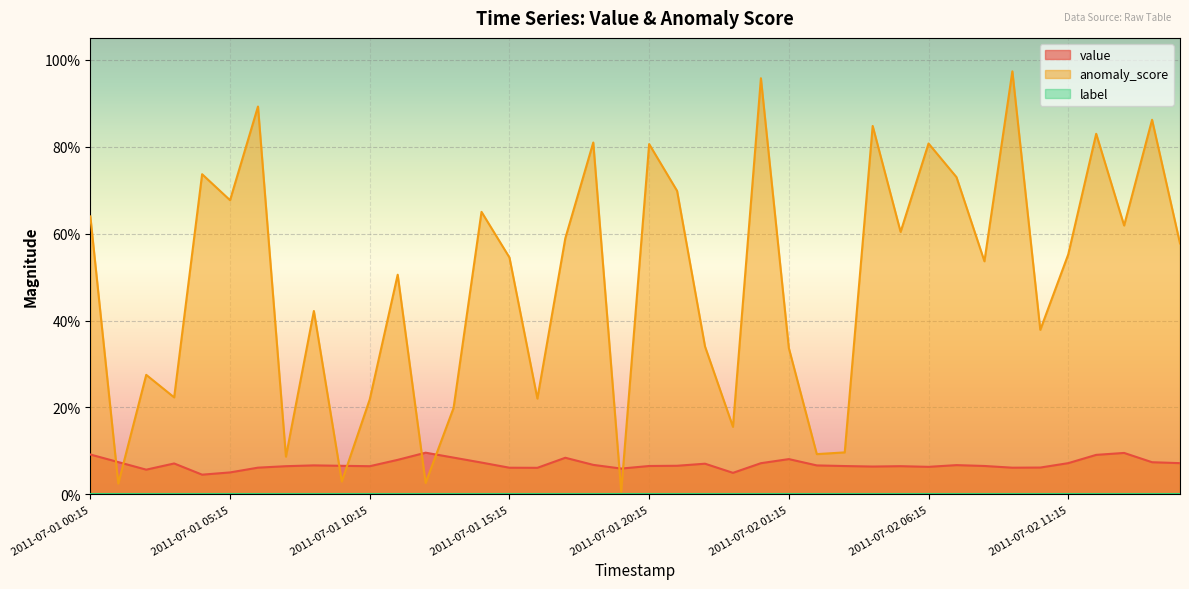

In anomaly_score, how many points are higher than both neighbors (excluding endpoints)?

14